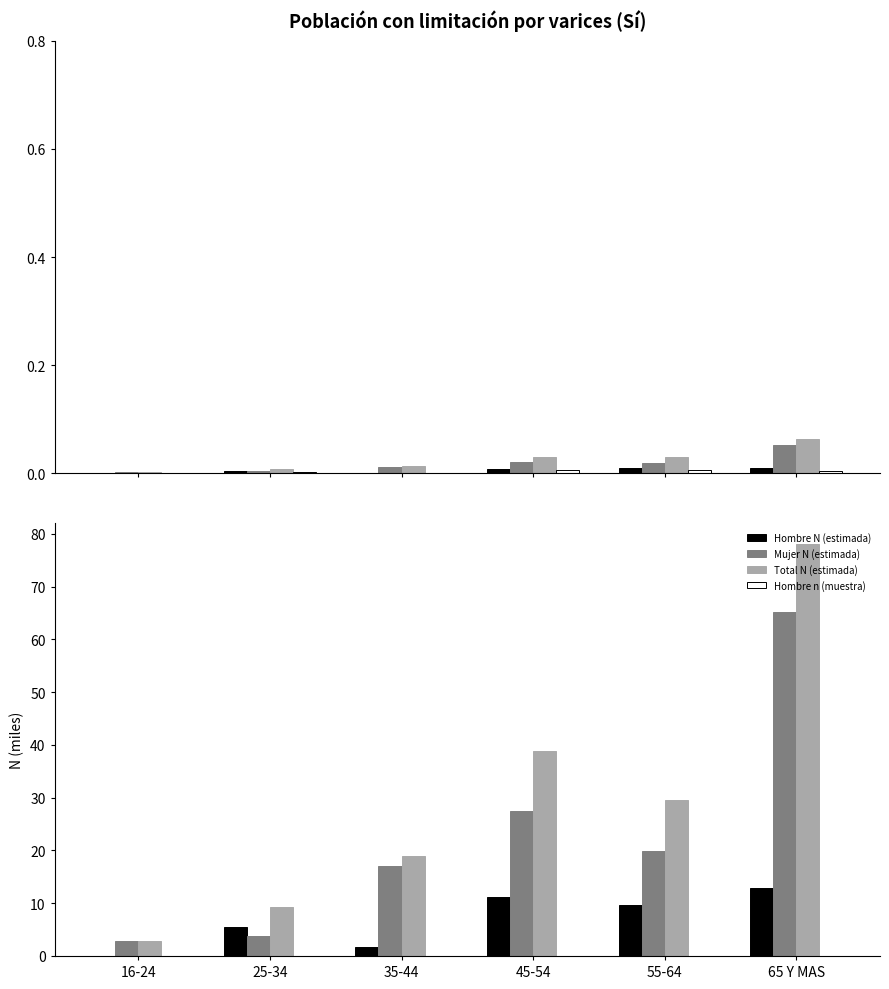

What value does the Total N (estimada) series have at 16-24?

2.8